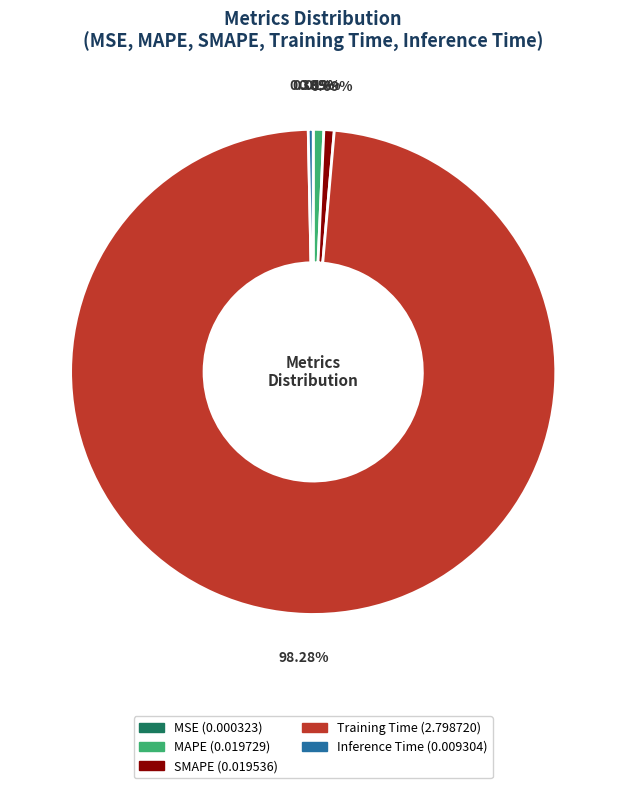

Combined, do Inference Time and MAPE account for over 50%?

No